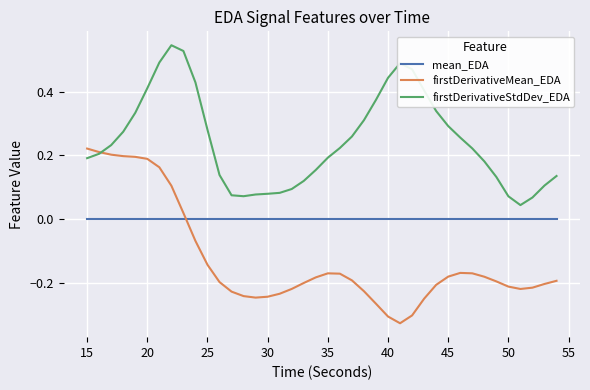

Which series has the largest total across all categories?

firstDerivativeStdDev_EDA